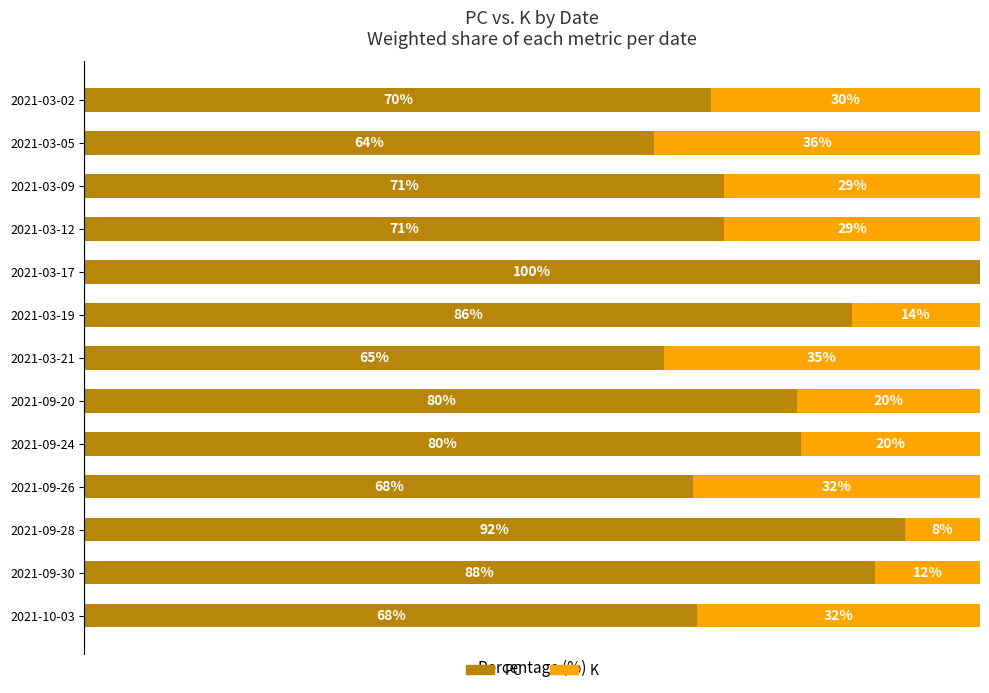

Which category has the highest value in the PC series?

2021-03-17